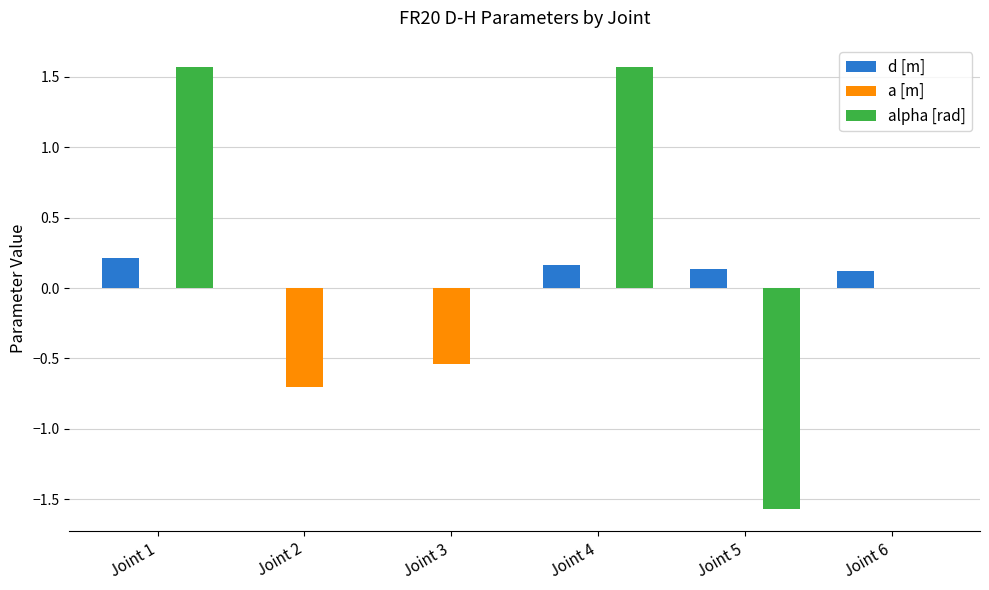

Is it true that a [m] equals 0.3 at Joint 1?

False